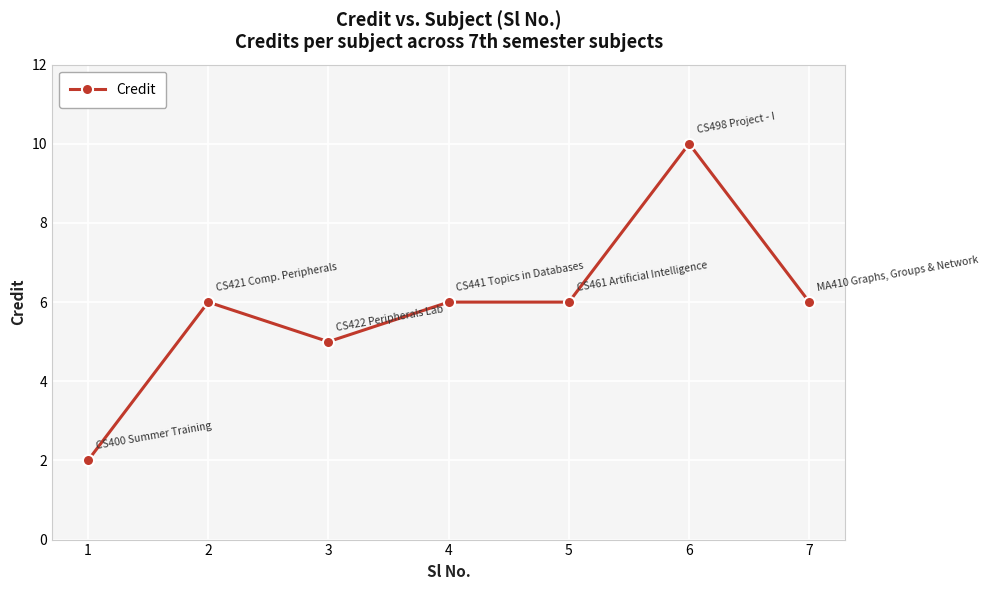

What is the smallest value displayed?

2